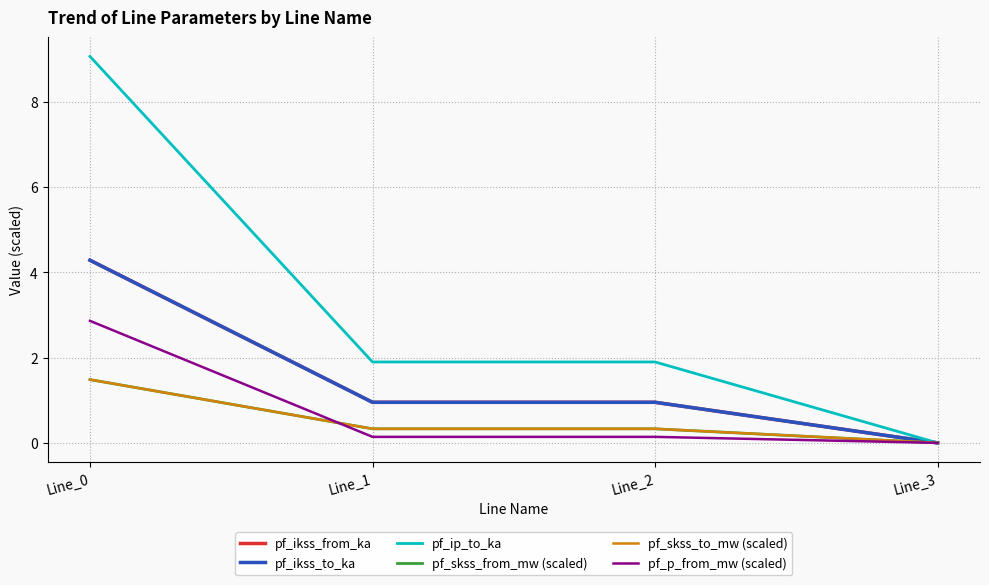

Does the chart have visible grid lines?

Yes